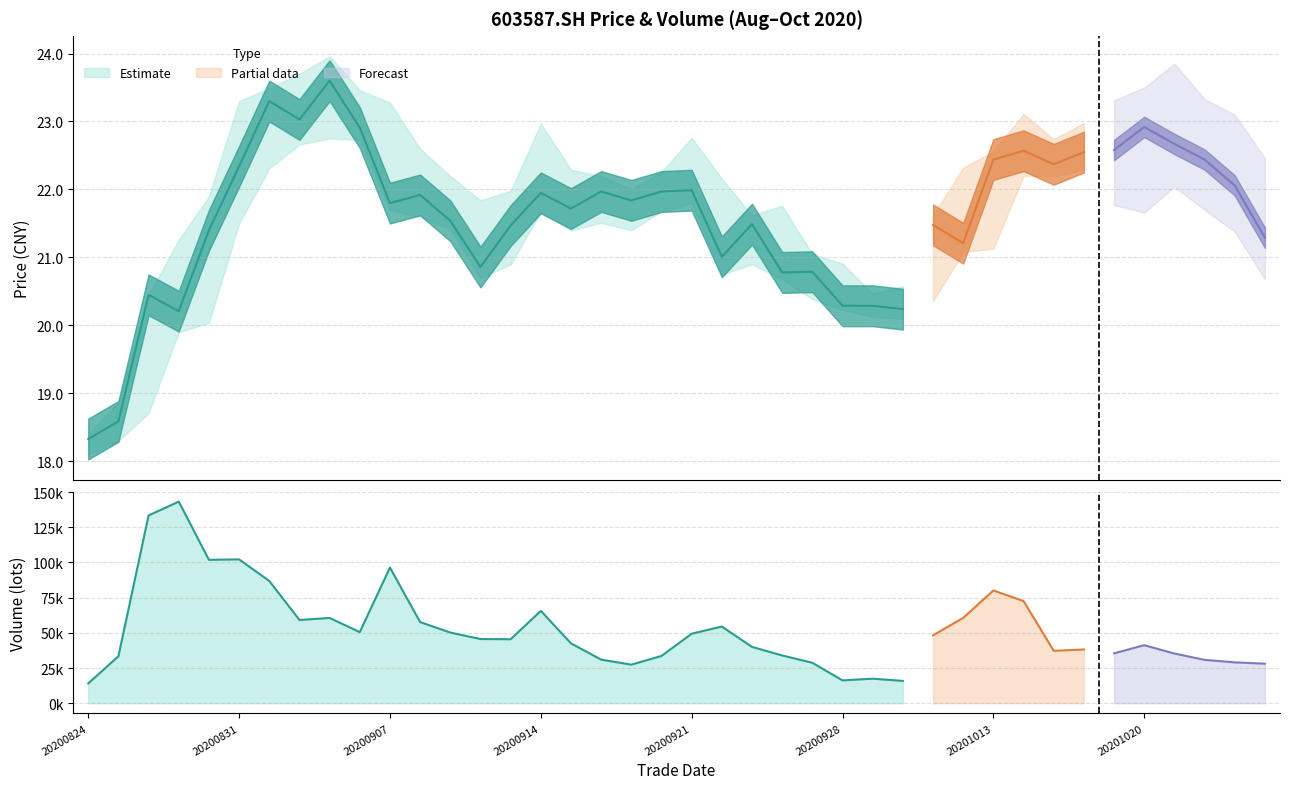

List the labels in order of vol value, largest first.

20200827, 20200826, 20200831, 20200828, 20200907, 20200901, 20201013, 20201014, 20200914, 20201012, 20200903, 20200902, 20200908, 20200922, 20200904, 20200909, 20200921, 20201009, 20200910, 20200911, 20200915, 20201020, 20200923, 20201016, 20201015, 20201019, 20201021, 20200924, 20200918, 20200825, 20200916, 20201022, 20201023, 20200925, 20201026, 20200917, 20200929, 20200928, 20200930, 20200824